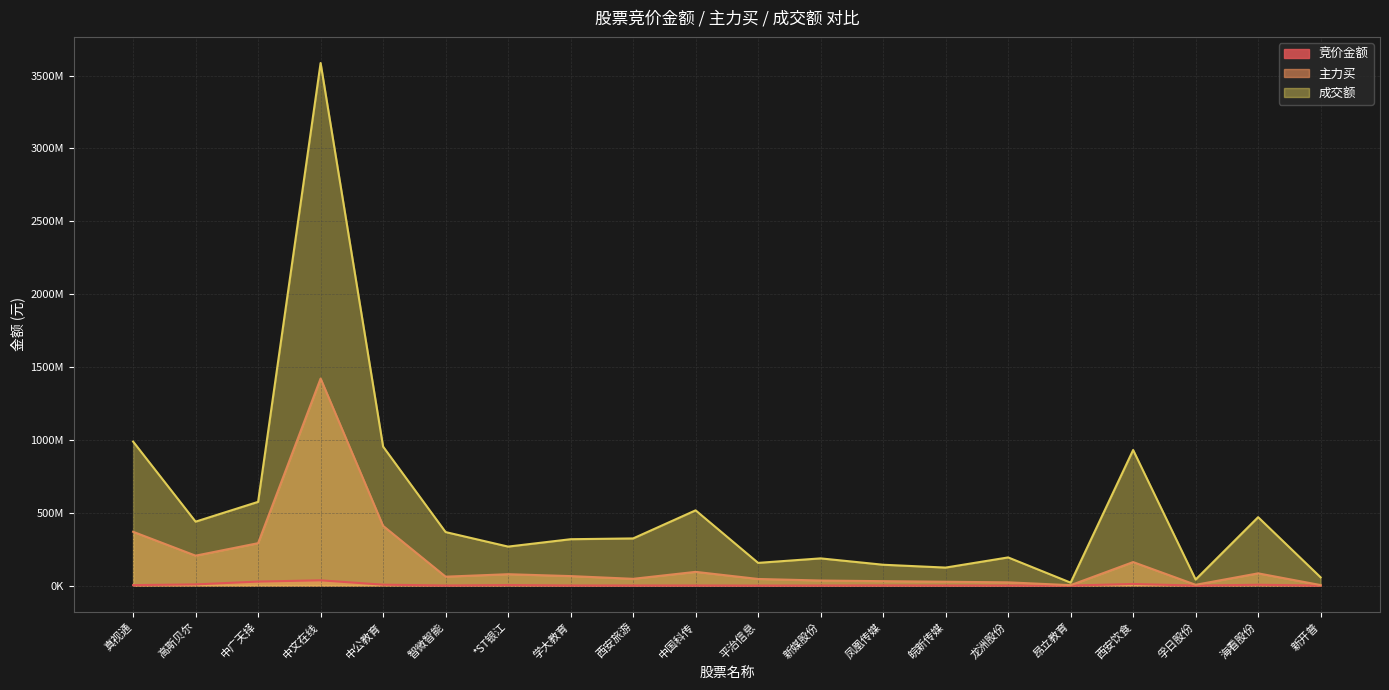

Reading right to left, extract all data points from this chart.

竞价金额: 45966	5751401	24850	11242400	110789	622134	500535	1113888	409212	138132	763035	734006	811129	3852936	757440	6306391	36283202	27585337	8352220	3176310
主力买: 3729758	84191729	5643354	161534116	3025556	22438660	26523367	30540793	34905998	45628496	94389072	46612654	65354743	78298228	61355363	409989623	1421128094	291234491	205535639	369441968
成交额: 56724433	469723192	41711453	930717095	20471743	193496183	123769857	143249090	186943245	156088201	516584547	323816740	318457581	267776377	367420530	953879330	3586389227	574780814	439030254	988582240